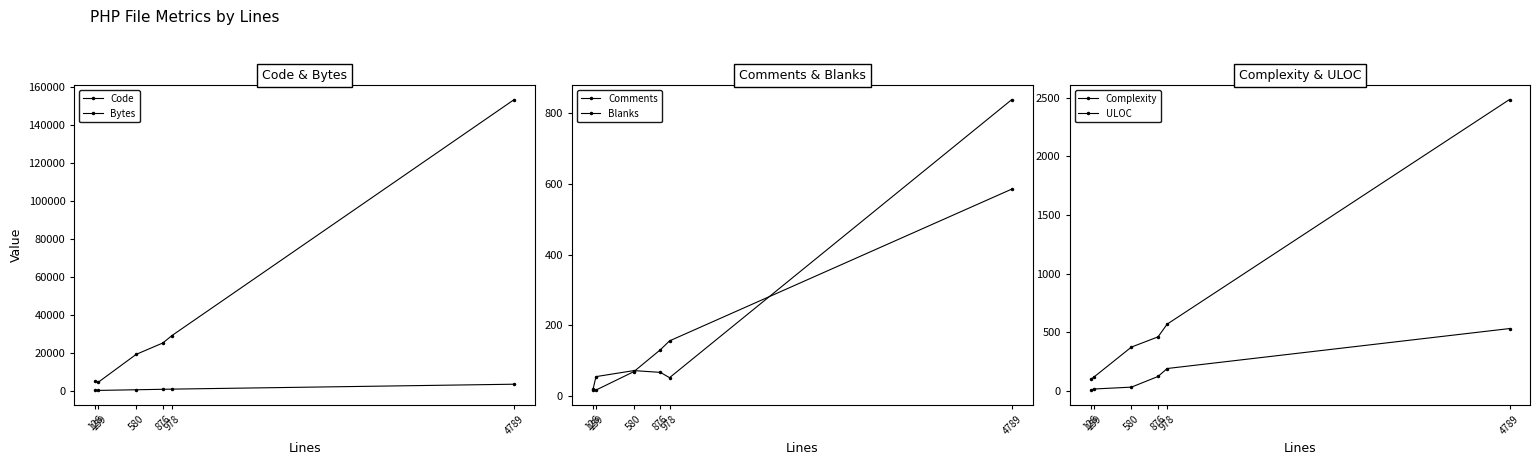

At which category does the chart reach its peak across all series?

4789